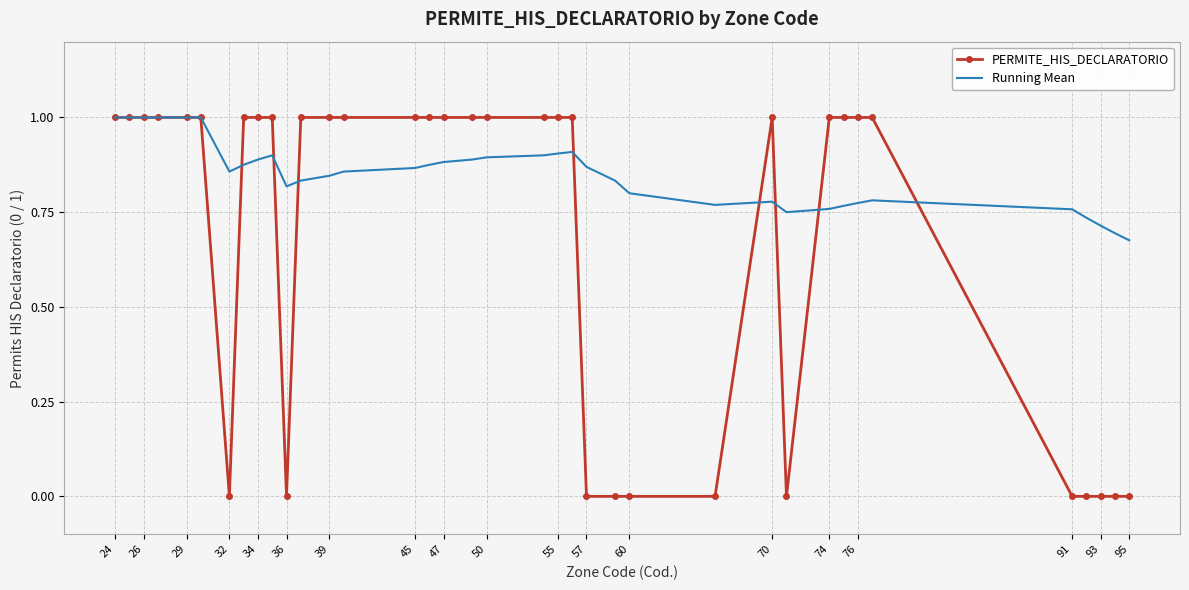

How many Running Mean values are between 0 and 1?

37